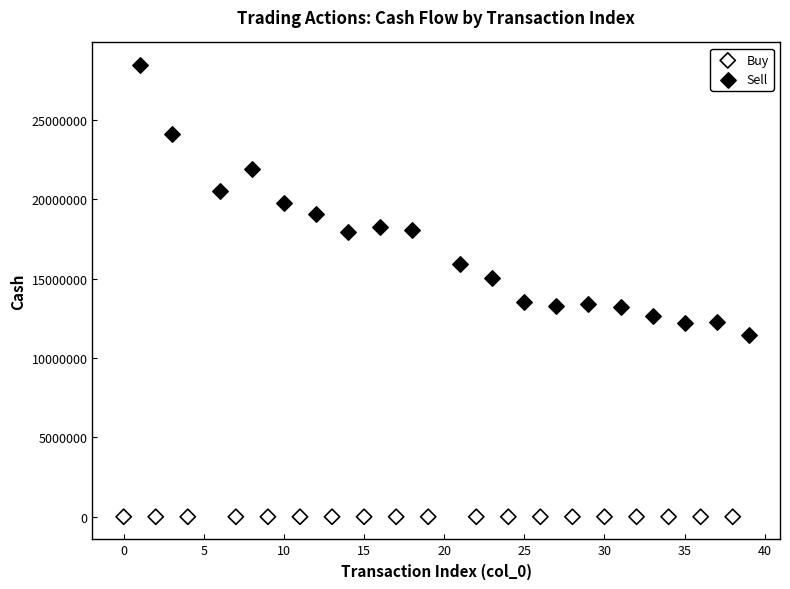

Which series reaches the maximum Y coordinate?

Sell